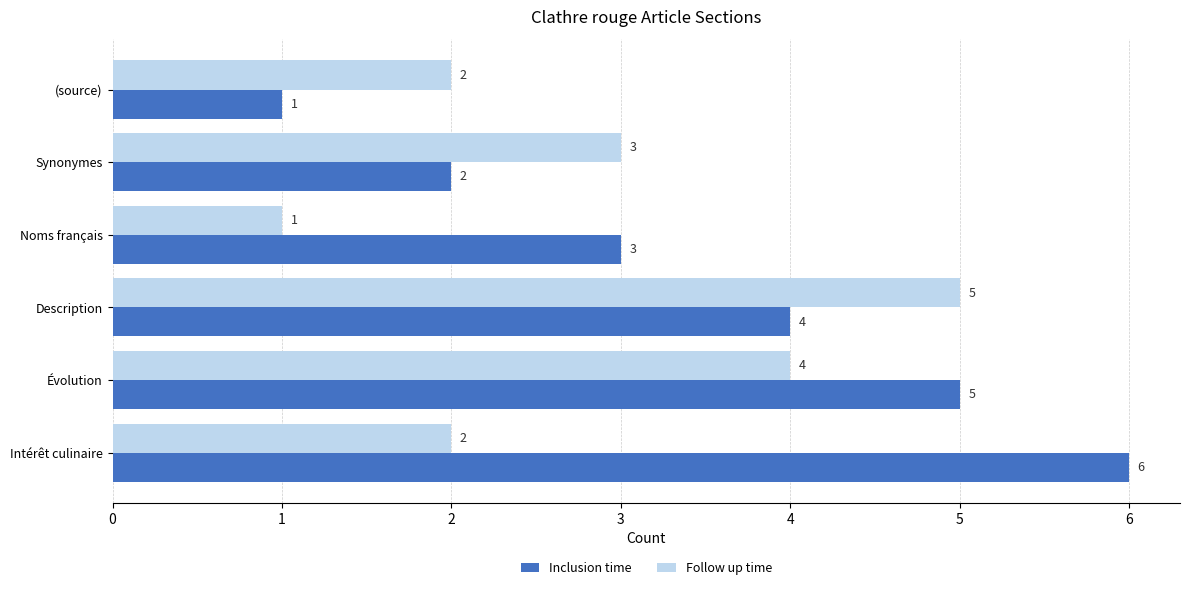

Rank the series by their average value, from lowest to highest.

Follow up time, Inclusion time